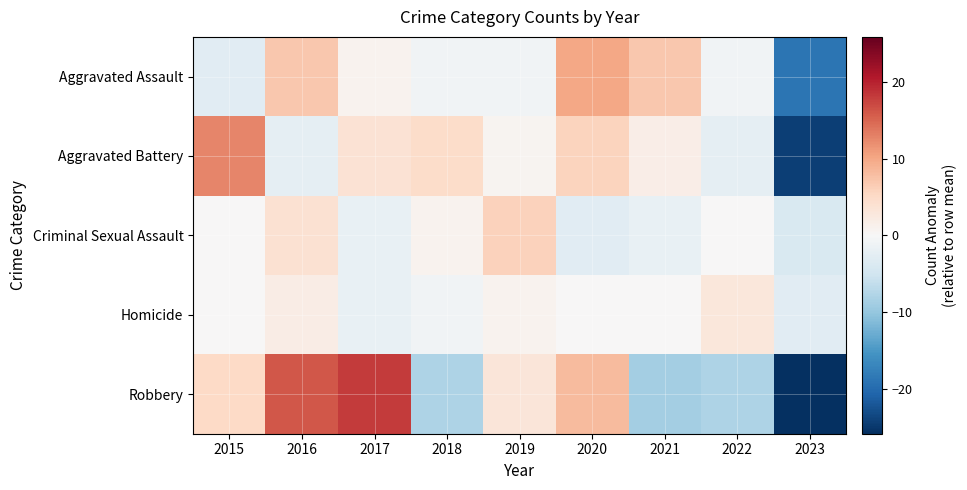

List the series in order of their peak value, highest first.

Robbery, Aggravated Battery, Aggravated Assault, Criminal Sexual Assault, Homicide